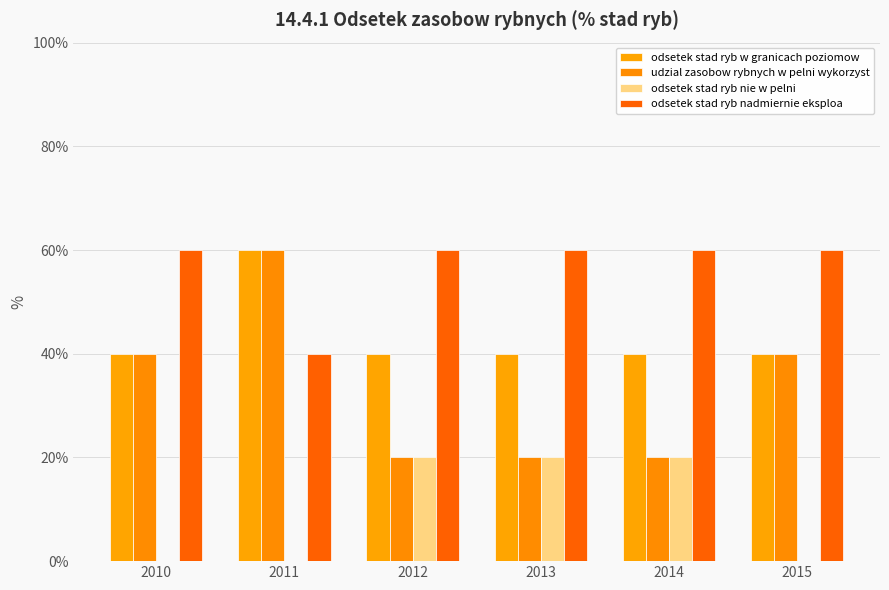

How many categories are shown in the chart?

6